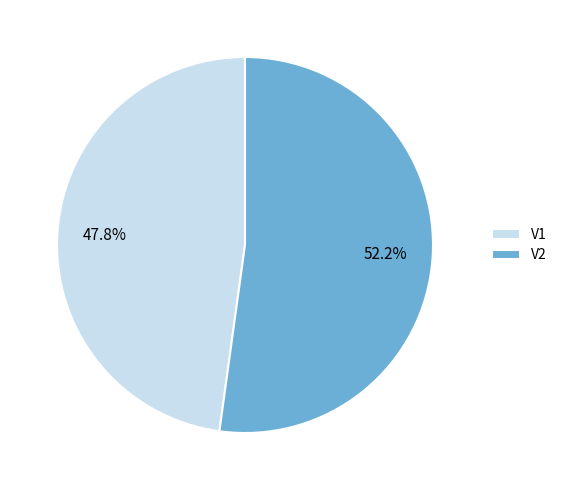

Rank the categories by value from lowest to highest.

V1, V2